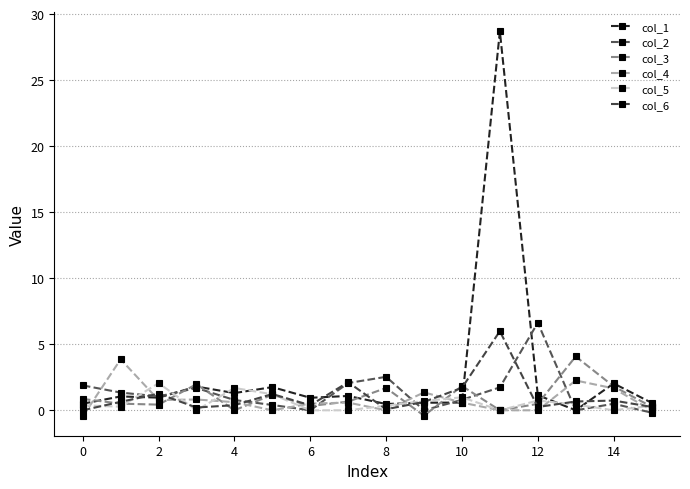

Reading right to left, extract all data points from this chart.

col_1: 0.6	2.0	0.0	1.1	28.7	0.6	0.6	0.5	1.1	0.9	1.8	1.3	1.8	1.0	1.0	0.5
col_2: -0.2	0.5	0.0	6.6	1.7	0.8	0.0	2.5	2.1	0.0	0.4	0.8	1.7	1.0	1.3	1.9
col_3: 0.3	1.8	4.1	0.5	0.0	1.8	-0.4	1.7	0.7	0.3	1.2	0.0	2.0	0.4	0.5	0.9
col_4: 0.0	1.7	2.3	0.0	0.0	0.6	1.4	0.0	0.6	0.5	0.0	0.6	0.8	0.8	3.9	-0.5
col_5: 0.3	0.0	0.4	0.7	0.0	1.0	0.7	0.4	0.0	0.0	1.2	1.7	0.0	2.1	0.3	0.4
col_6: 0.3	0.7	0.7	0.2	6.0	1.7	0.6	0.1	2.1	0.4	1.2	0.4	0.2	1.3	0.6	0.0